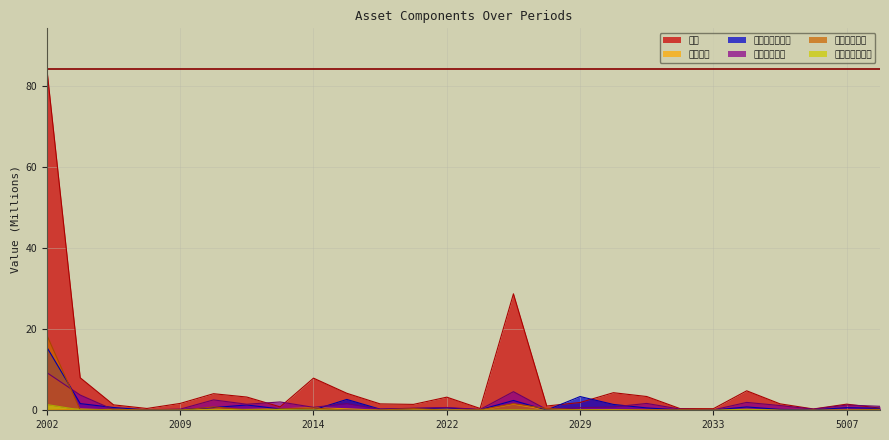

Which series has the largest range (max minus min)?

存貨